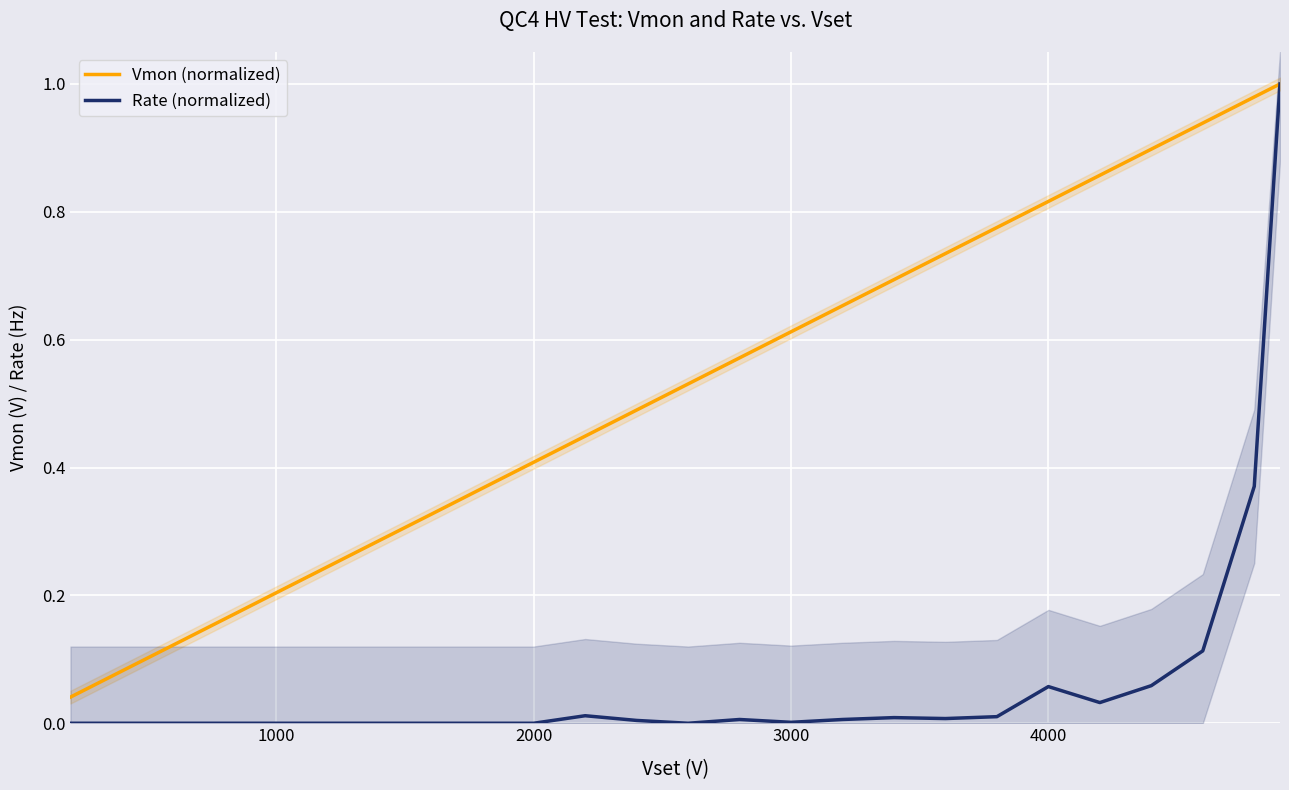

How many interior local valleys does the Rate (normalized) series have?

4